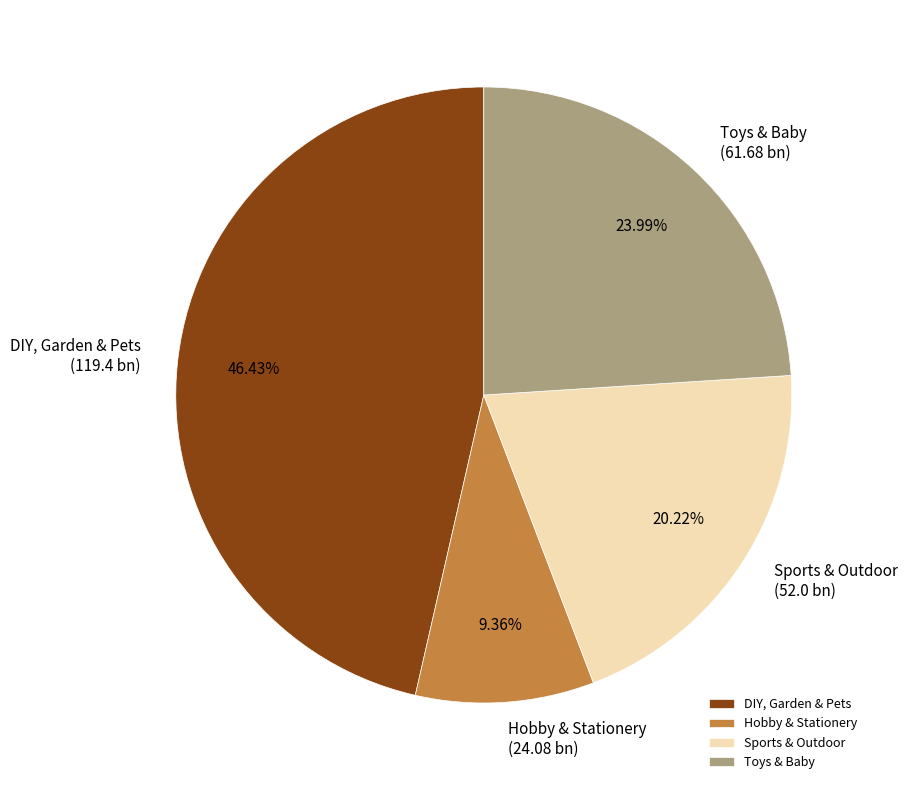

To the nearest percent, what is the average slice percentage?

25%